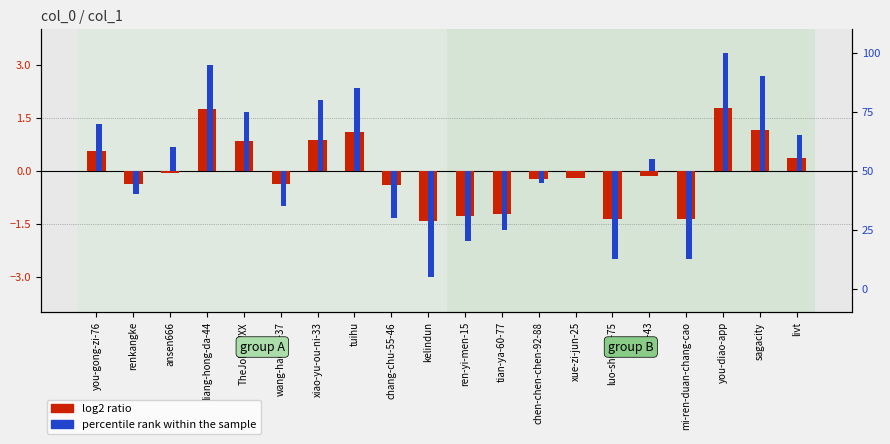

What is the sum of all percentile rank within the sample values?

50.0